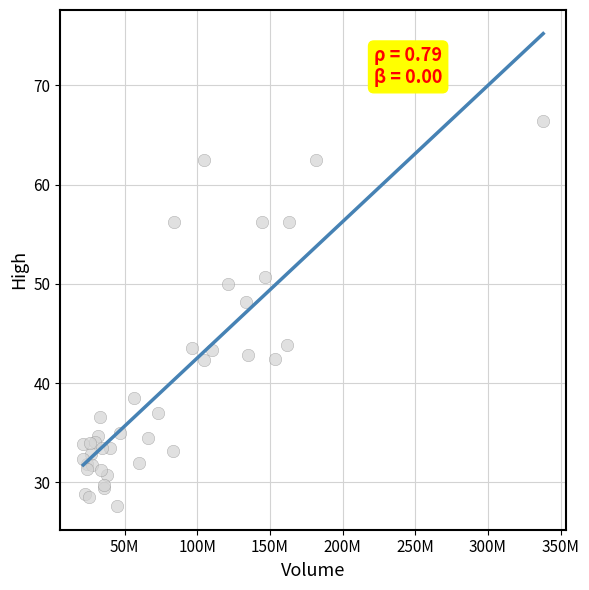

What Y value in the scatter plot is closest to 47?

48.2